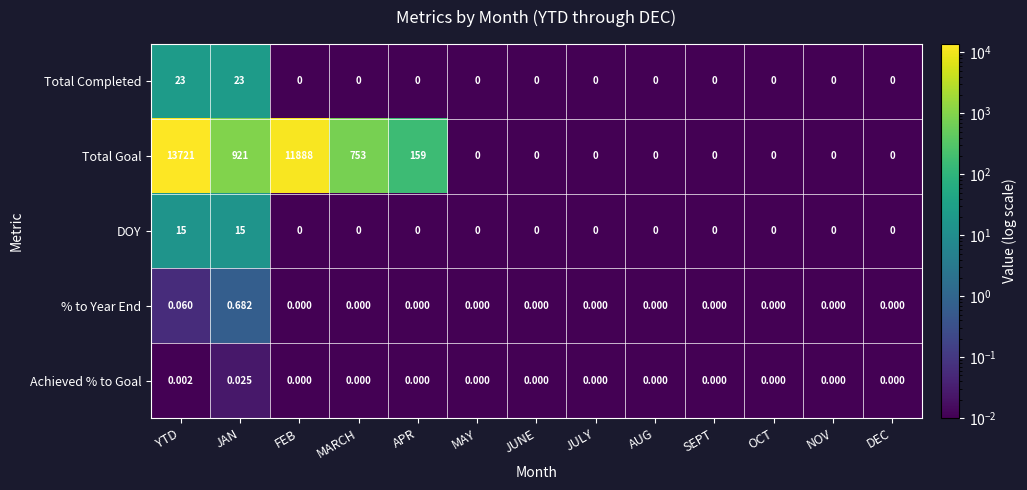

What is the total value across all series at FEB?

11888.0